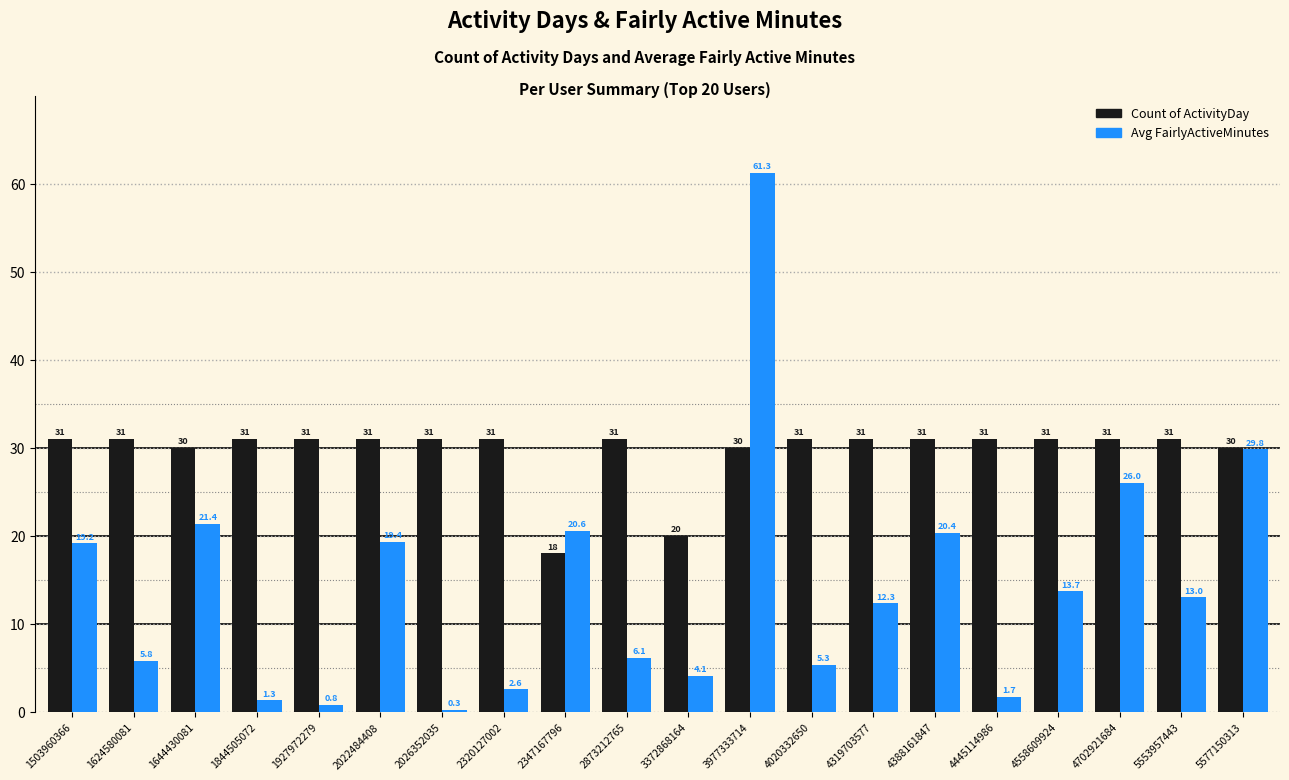

At which category is the sum across all series the highest?

3977333714